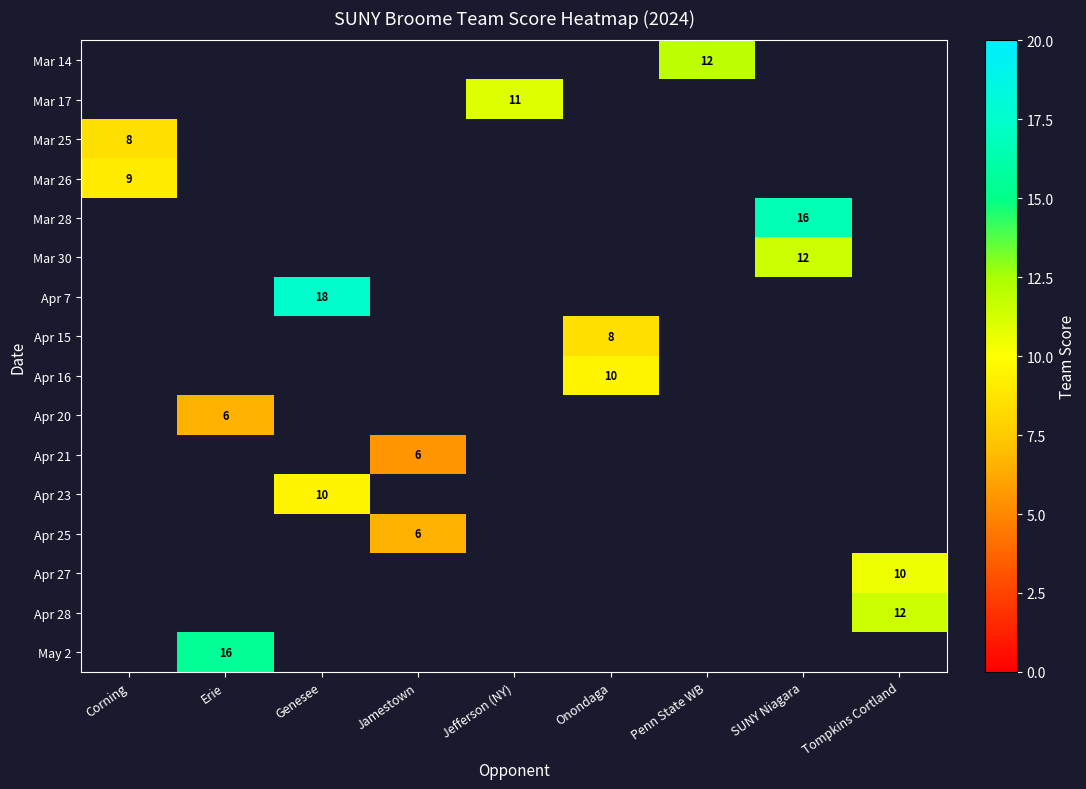

The Apr 16 series shows 10 at Onondaga. True or false?

True